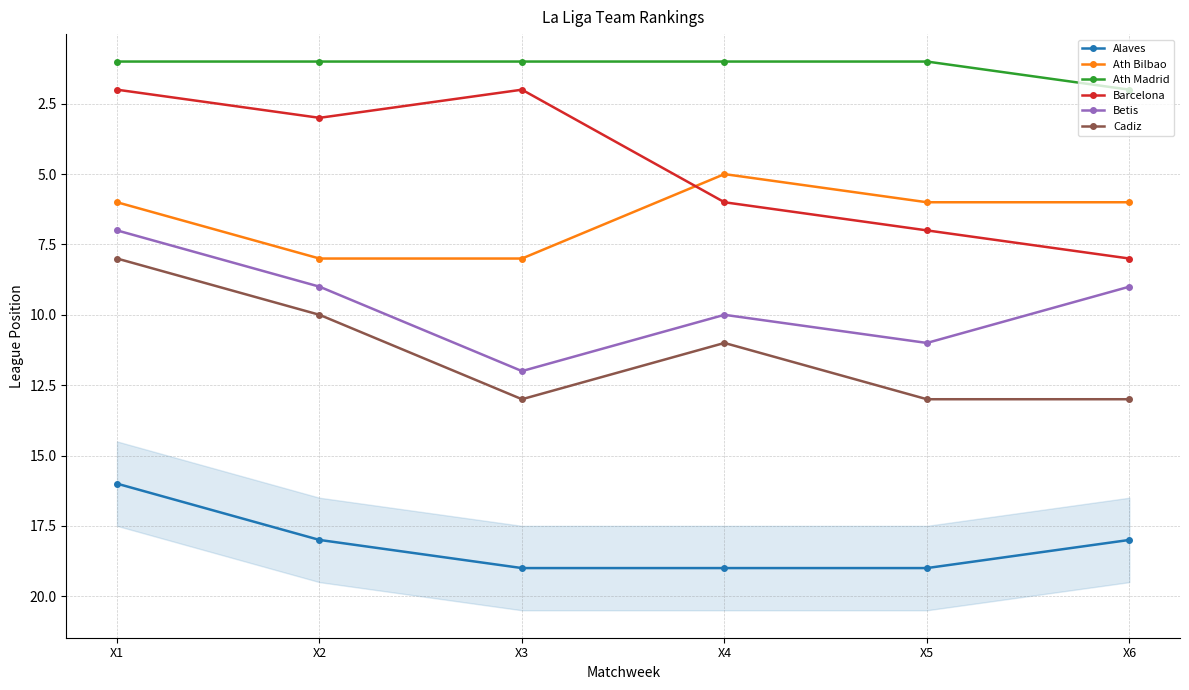

What is the approximate value of Barcelona at X1?

2